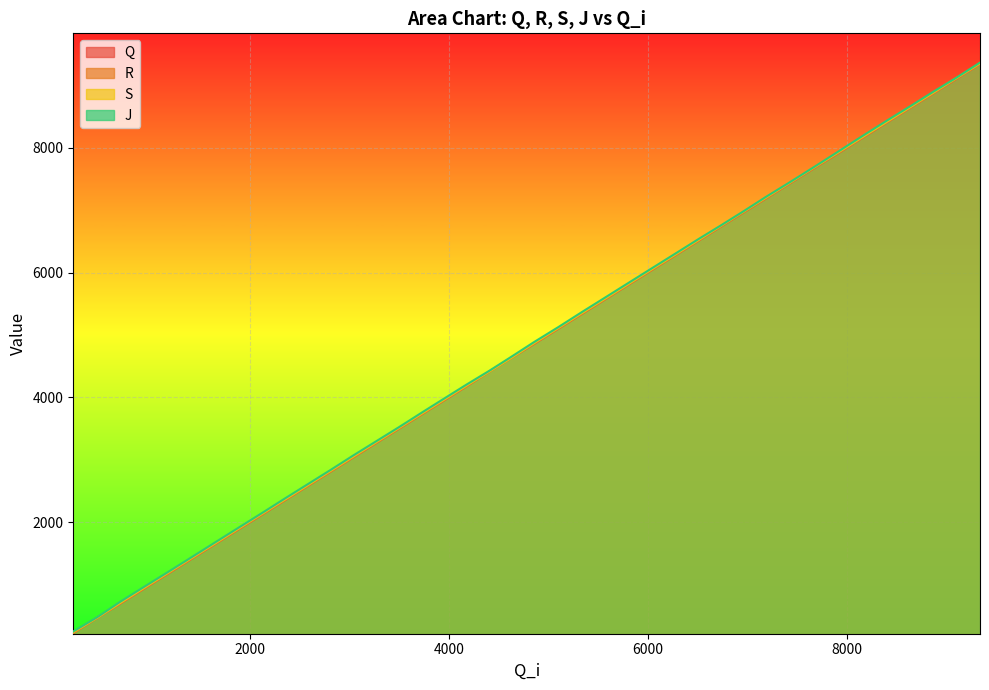

Which label corresponds to the largest value in the chart?

9336